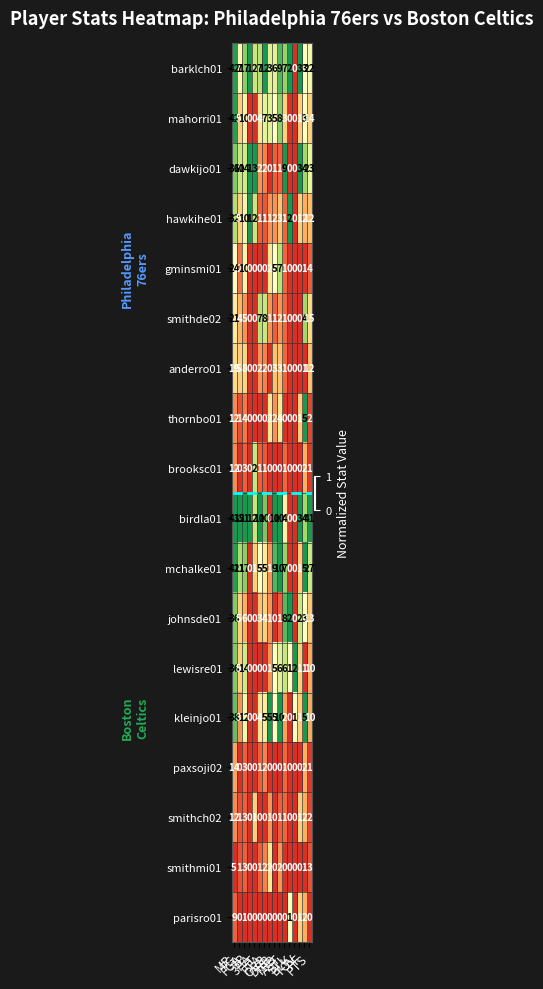

Which series has the largest total across all categories?

birdla01